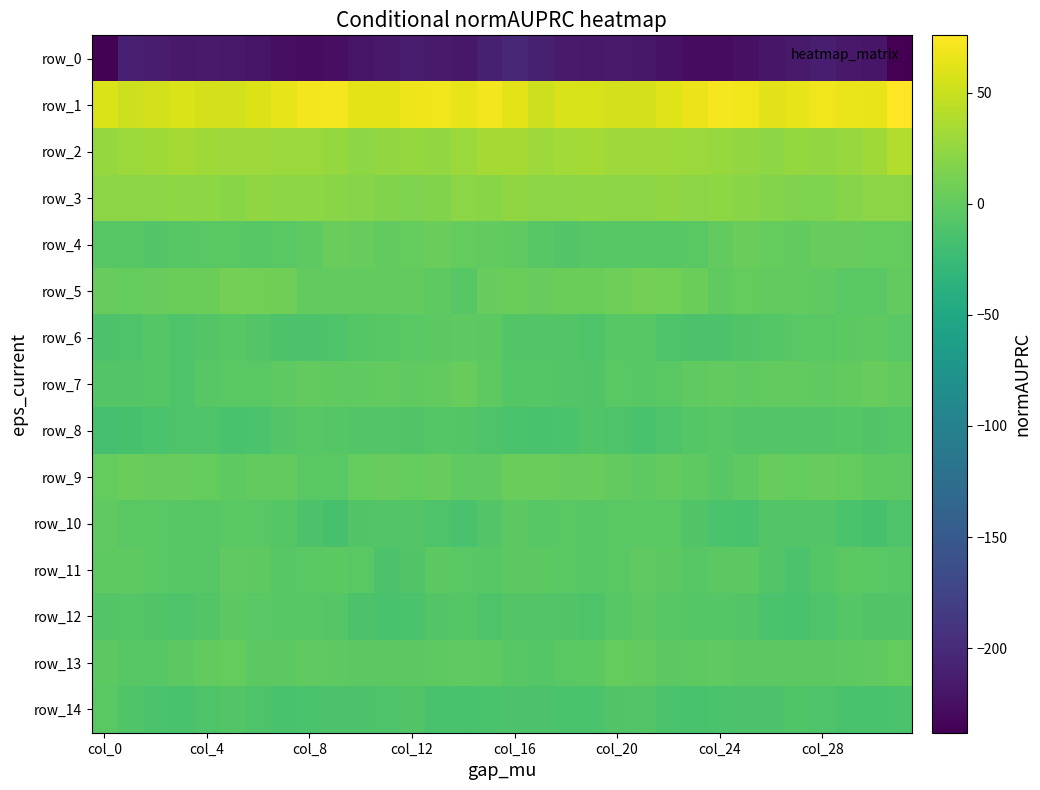

What is the sum of all row_12 values?

-272.3